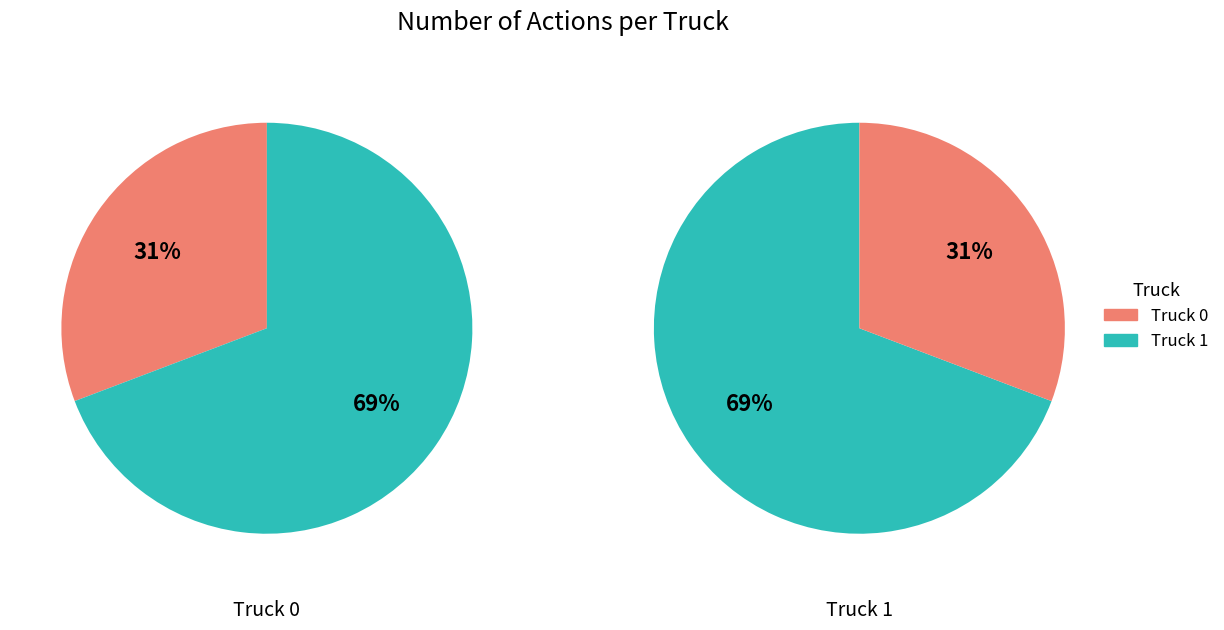

How many segments does this pie chart have?

2